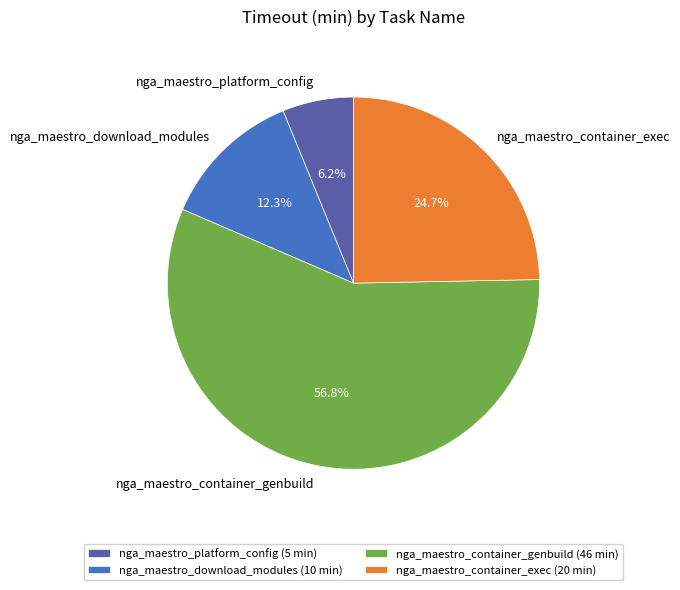

True or false: nga_maestro_platform_config accounts for 14% of the total.

False